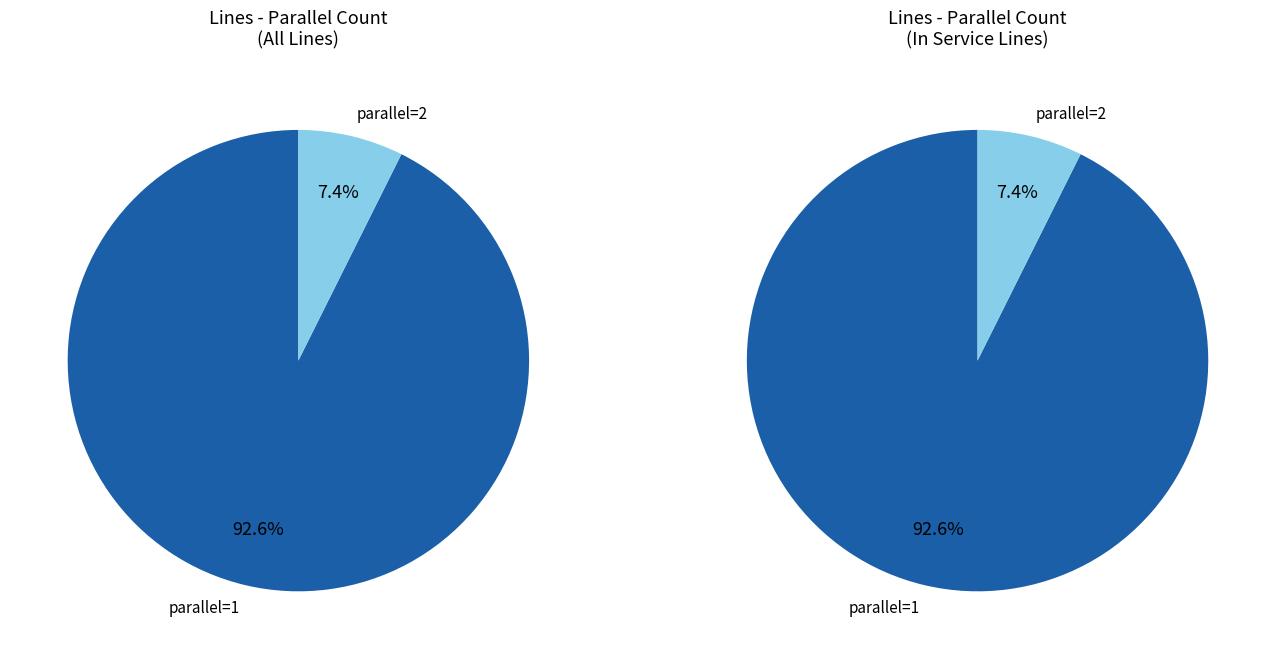

To the nearest percent, what is the difference between the parallel_2 and parallel_1 slice percentages?

85%